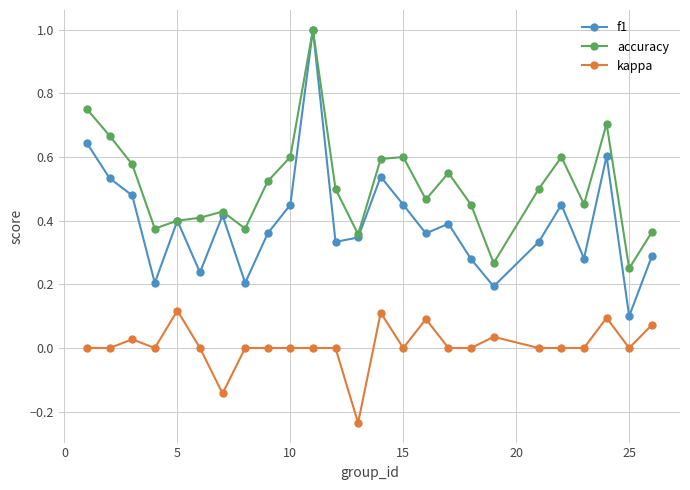

Which series has the largest total across all categories?

accuracy